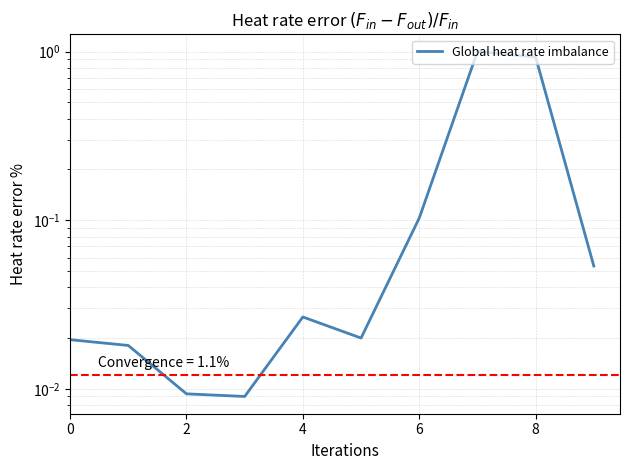

How many lines are shown in the chart?

1